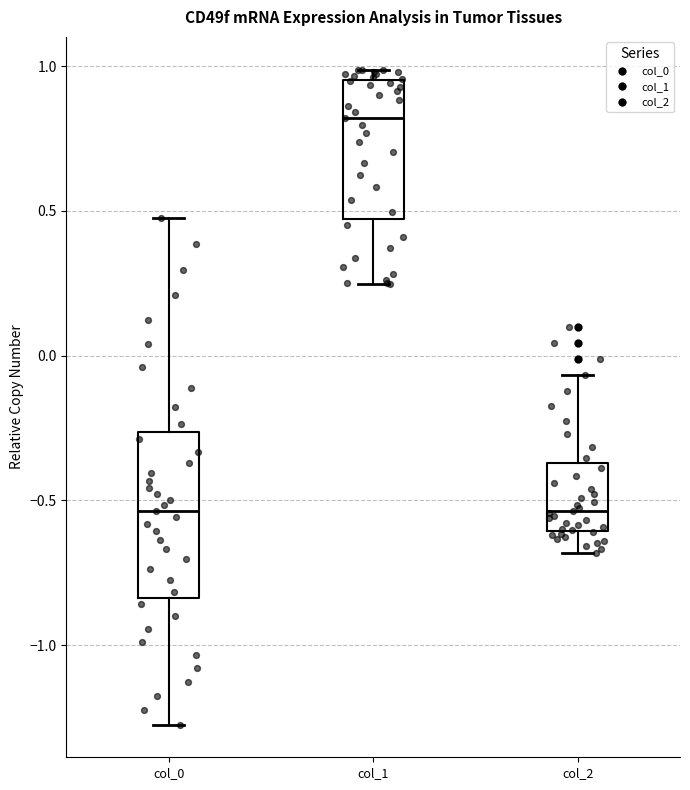

Where does the median line of the box for col_2 sit on the y-axis? The values are not printed on the chart, so give them approximately, as read against the axis.

-0.55